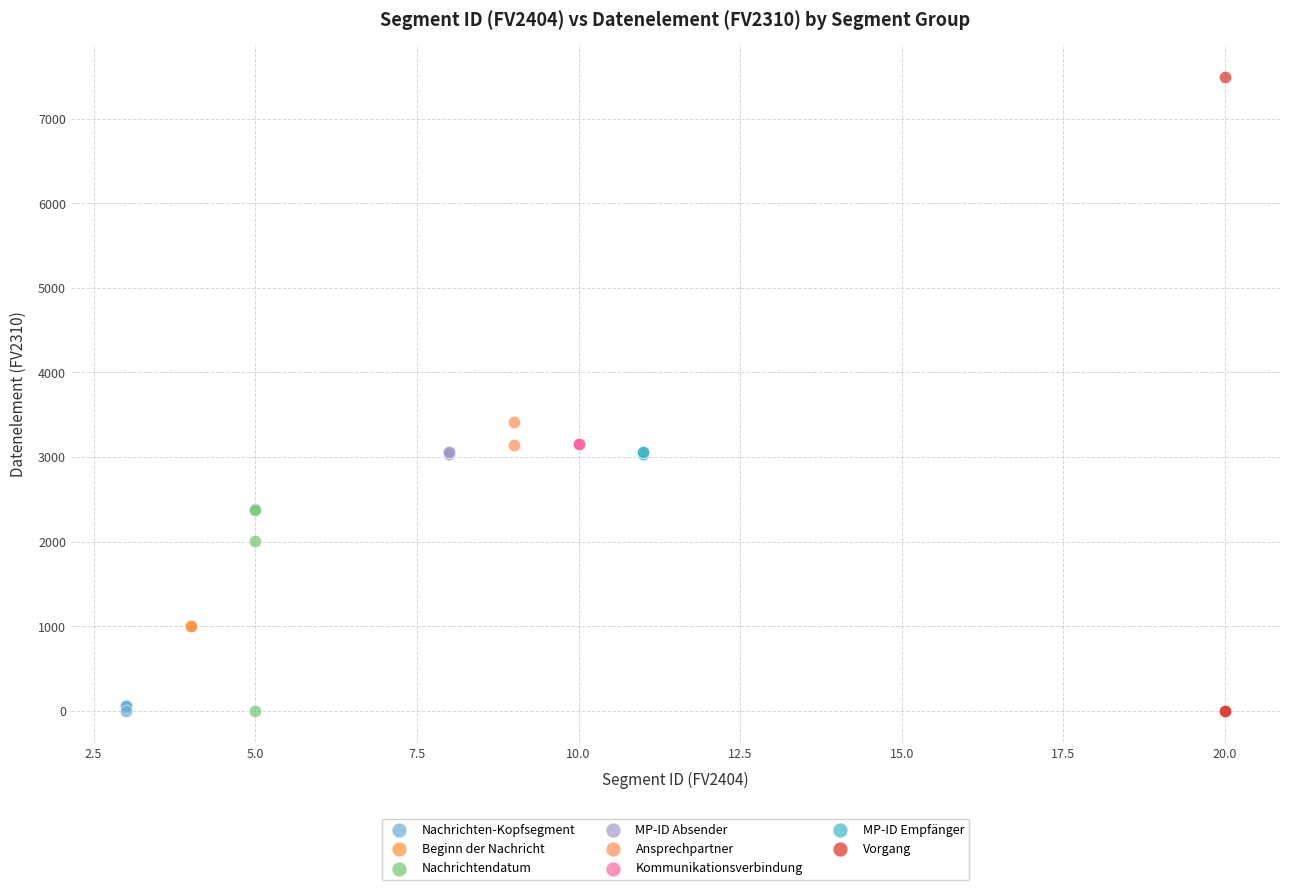

What are all the series names shown in the legend?

Nachrichten-Kopfsegment, Beginn der Nachricht, Nachrichtendatum, MP-ID Absender, Ansprechpartner, Kommunikationsverbindung, MP-ID Empfänger, Vorgang